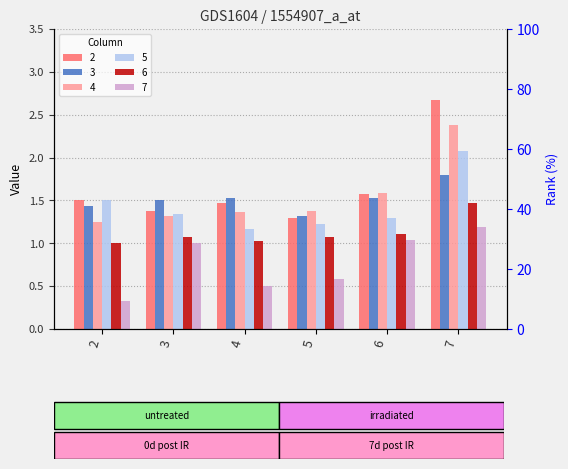

Does the chart contain any negative values?

No